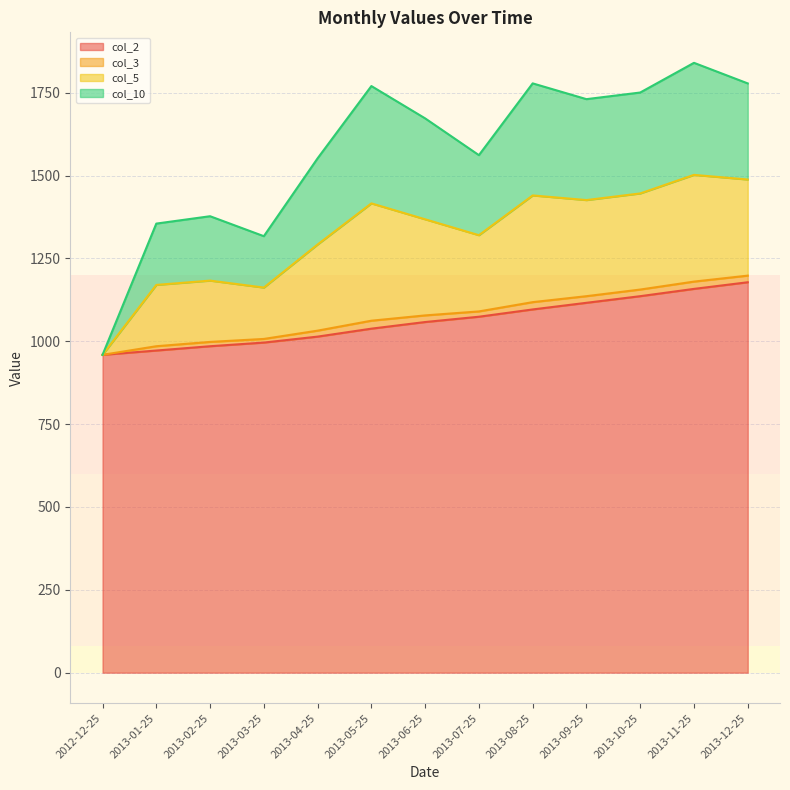

What is the maximum value for col_2?

1178.0